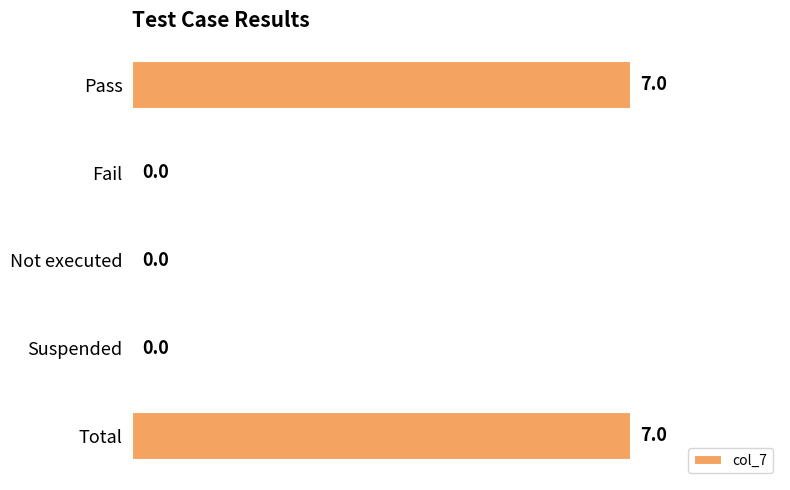

What is the change in value from Pass to Suspended?

-7